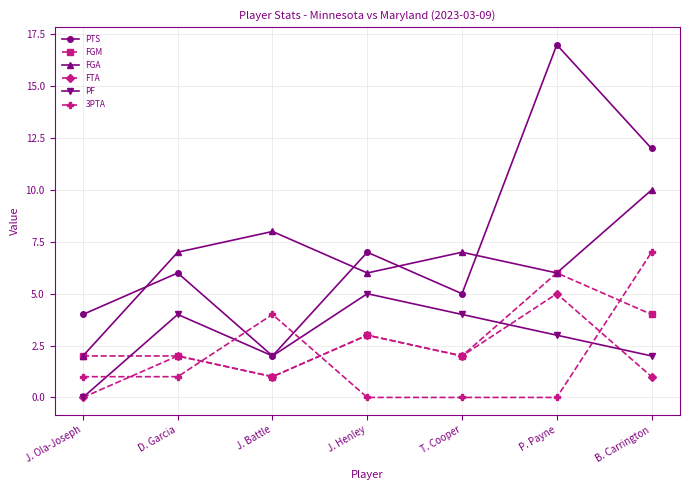

How many values in the PTS series are below 6?

3